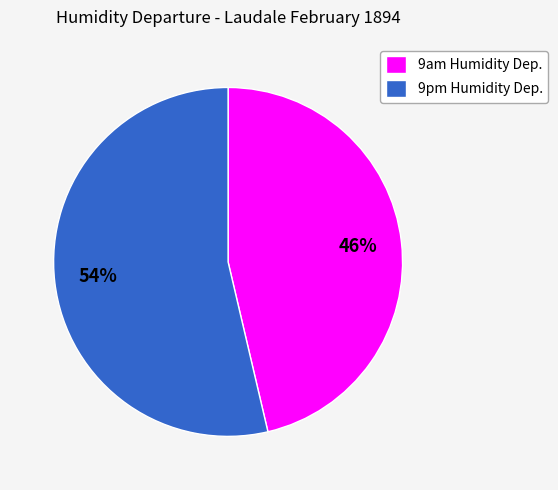

Count the number of slices in the pie.

2